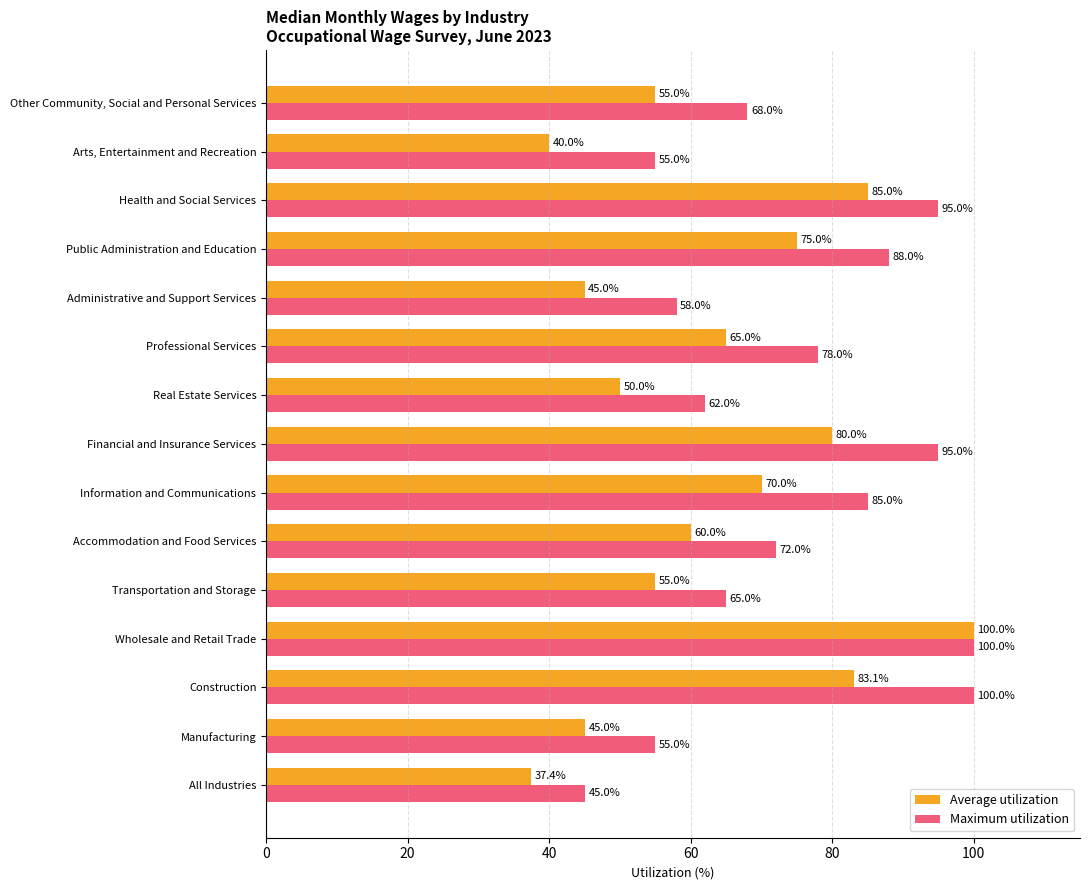

At Real Estate Services, list the series in order from largest to smallest.

Maximum utilization, Average utilization